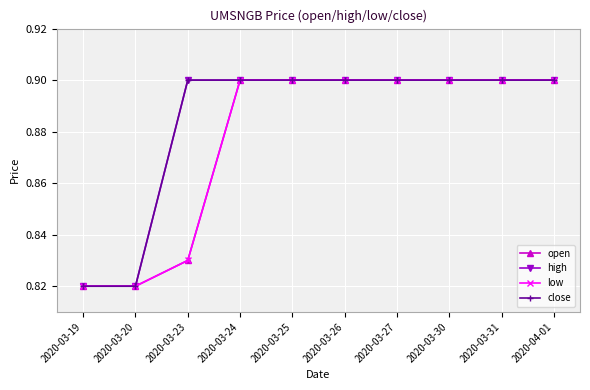

Which series has the largest total across all categories?

high